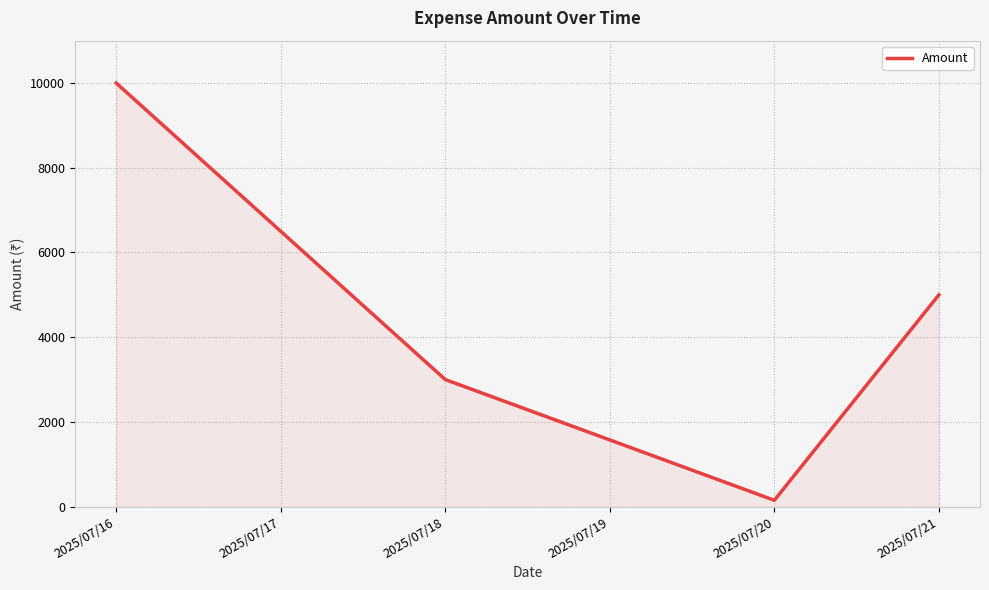

Which label corresponds to the smallest value in the chart?

2025/07/20